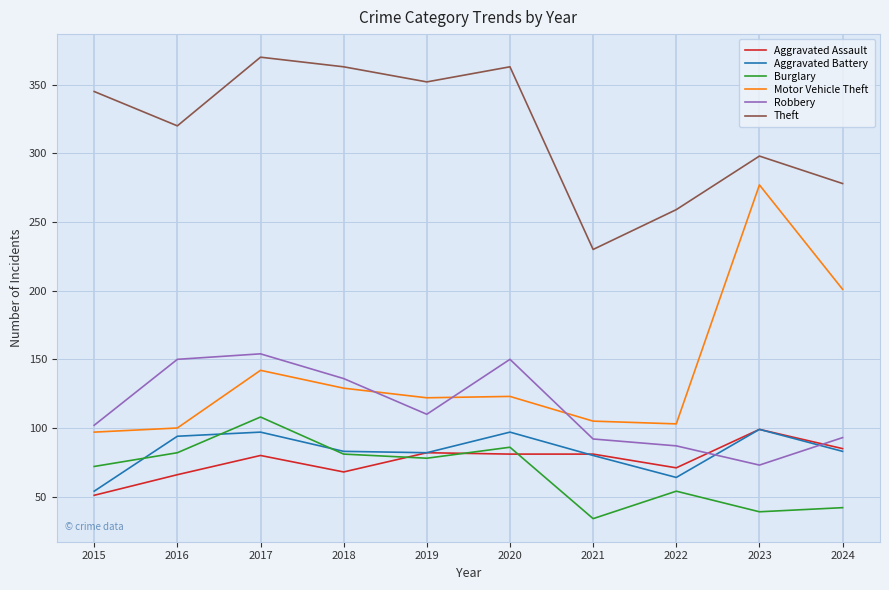

True or false: Theft and Motor Vehicle Theft cross at least once.

False